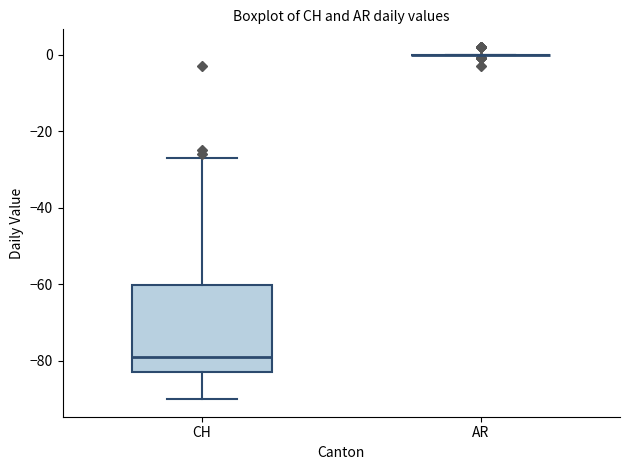

Which box is the tallest, from its lower edge to its upper edge?

CH